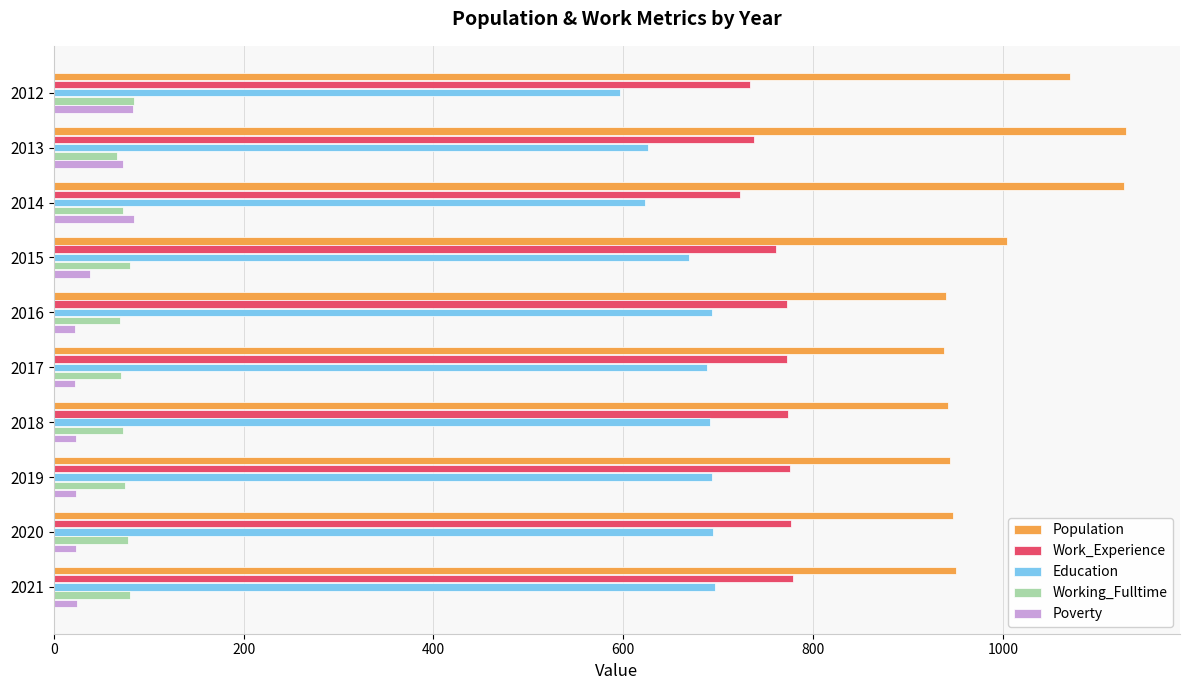

What is the minimum value for Work_Experience?

723